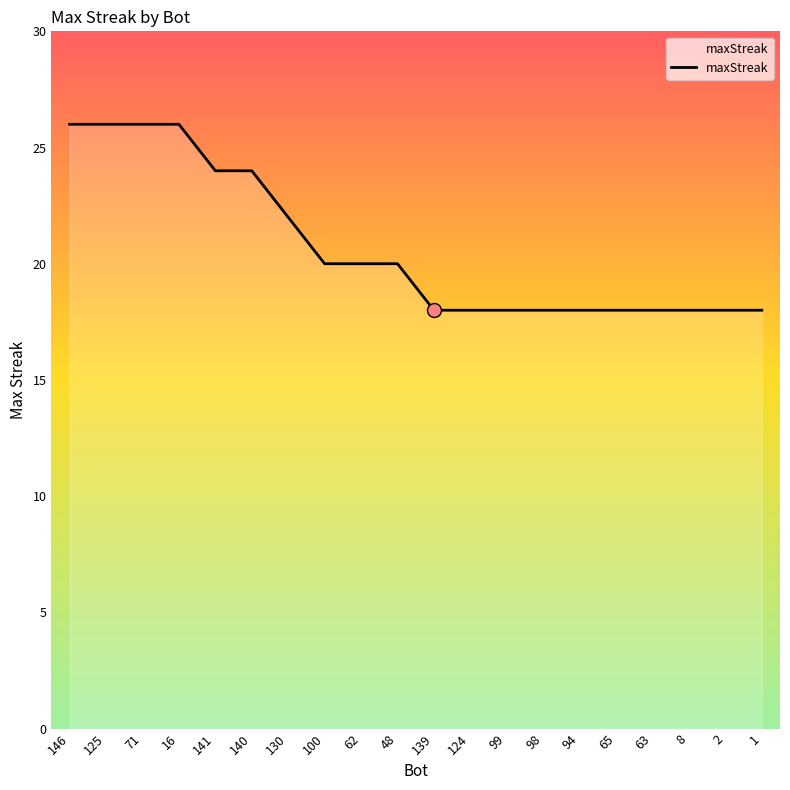

What is the ratio of the value at 125 to the value at 124?

1.4